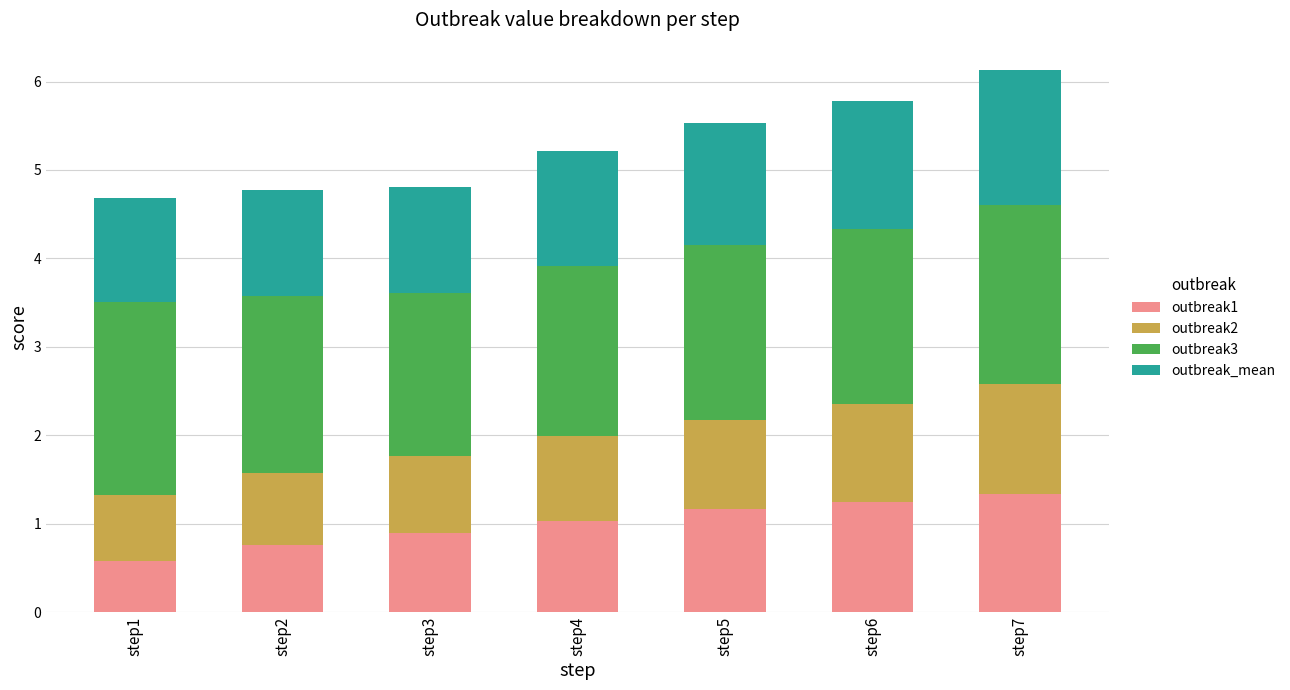

The value of outbreak1 at step4 is 1.7. True or false?

False